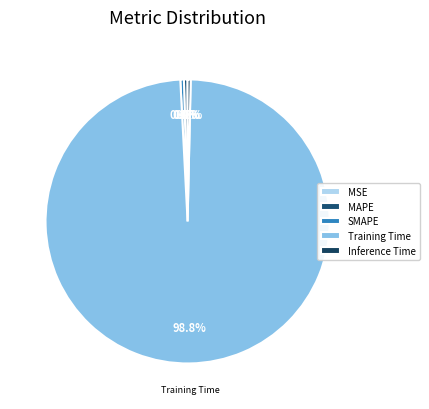

True or false: MSE accounts for 1% of the total.

False